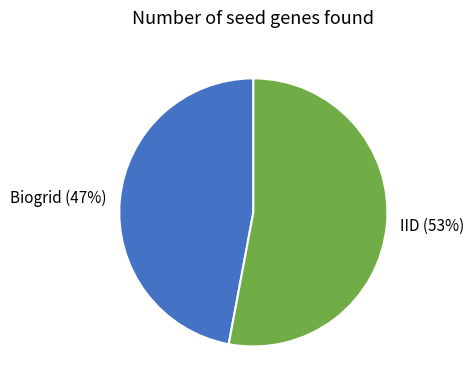

Is the sum of Biogrid and IID greater than half?

Yes